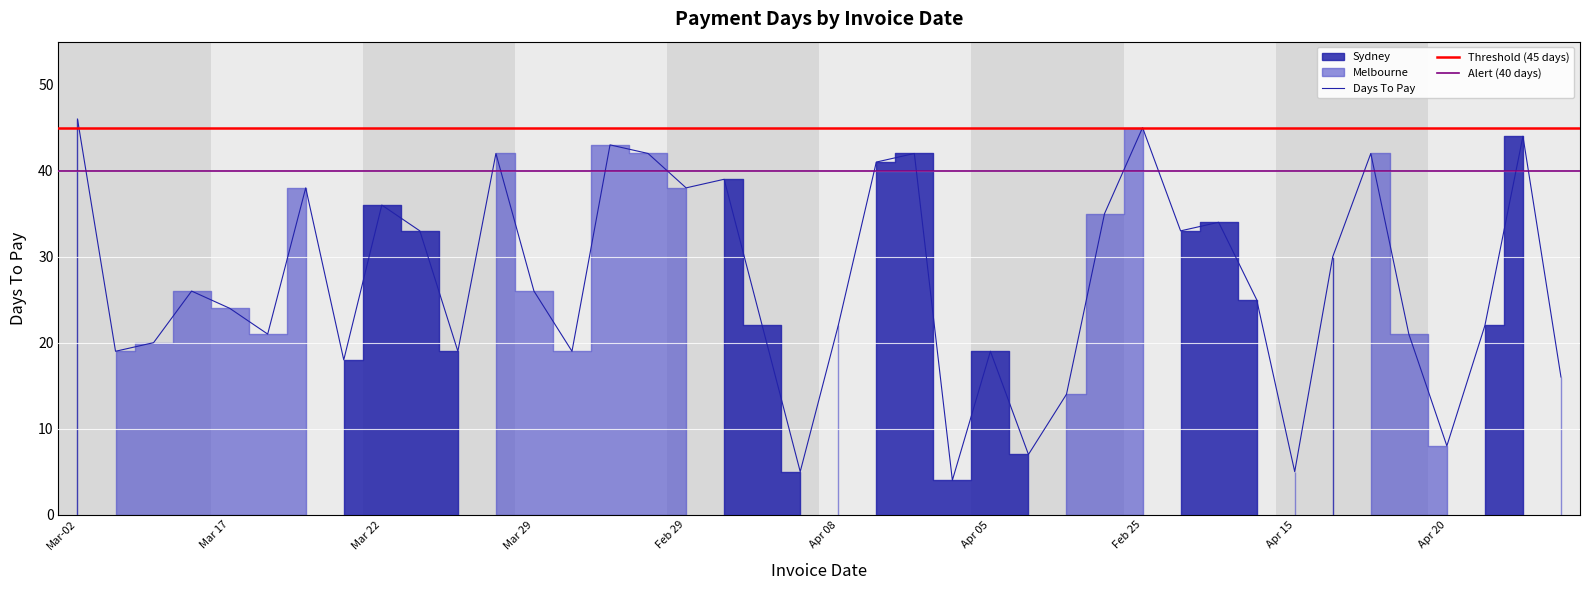

Between Apr 04 and Feb 29, which is larger?

Feb 29